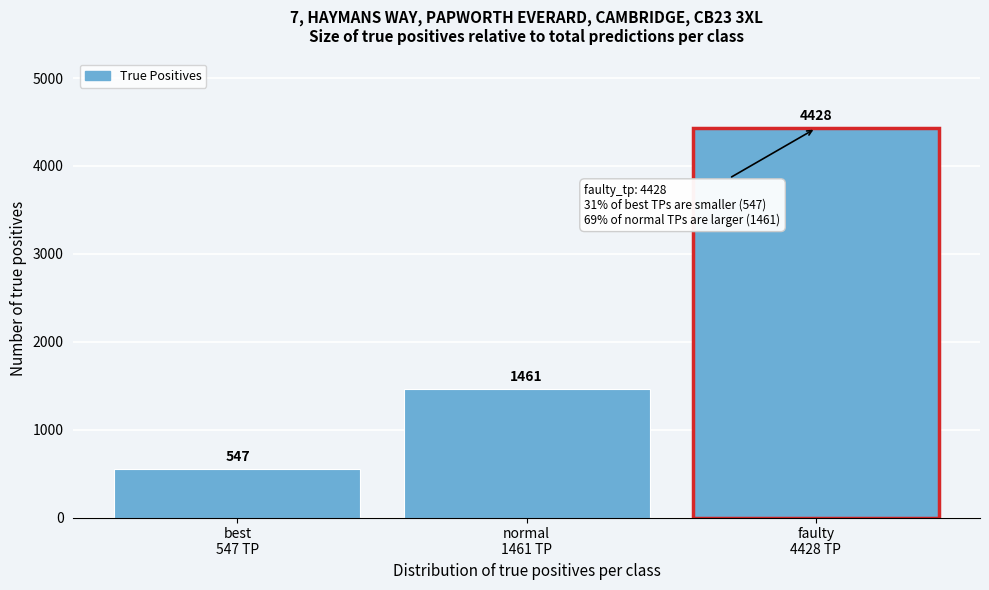

Reading right to left, transcribe all the data shown in this chart.

4428	1461	547